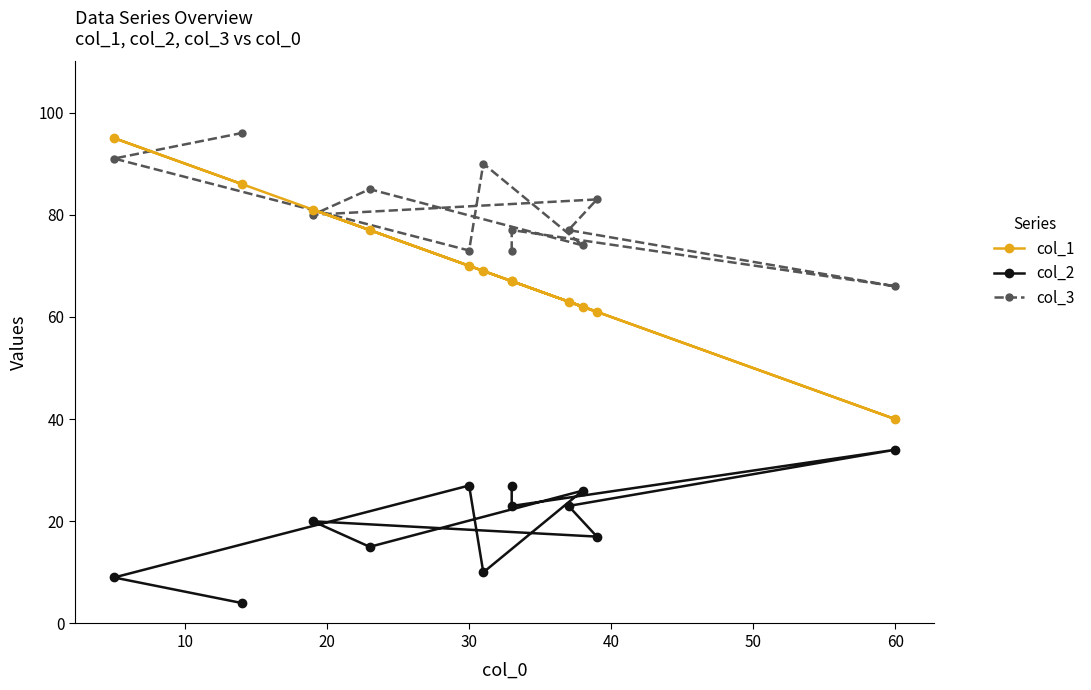

True or false: col_3 has more than 0 points higher than both neighbors.

True